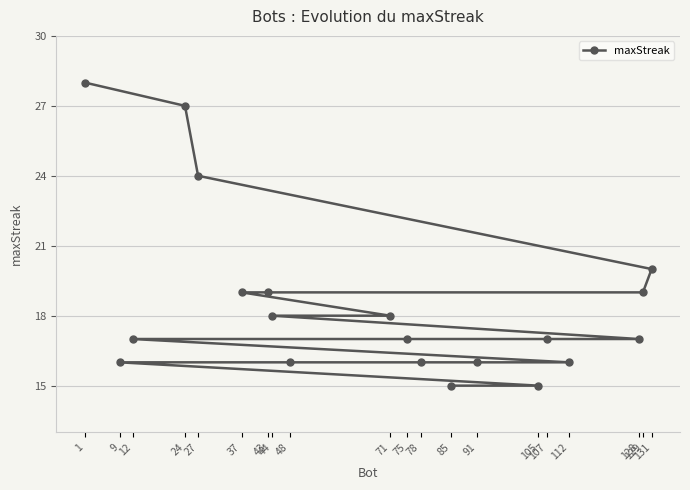

What is the value of the 14th point from the left?

16